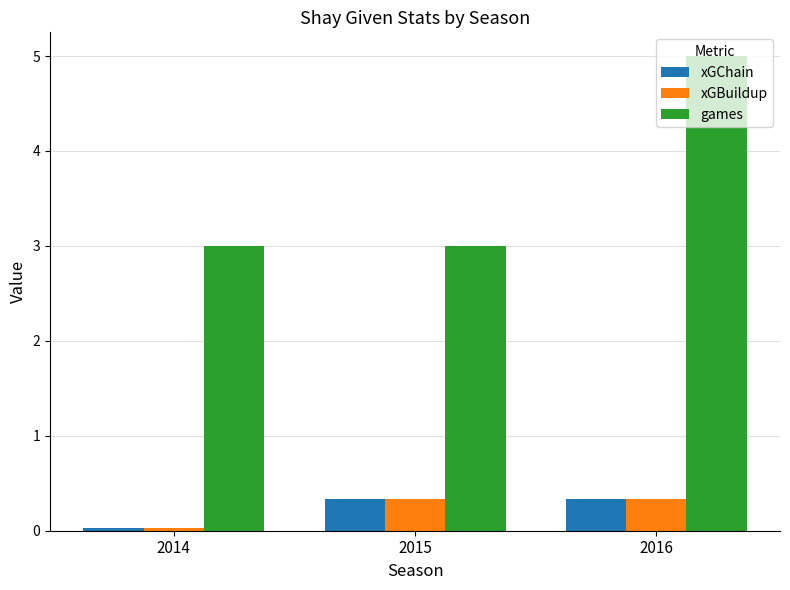

The games series shows 3.0 at 2016. True or false?

False